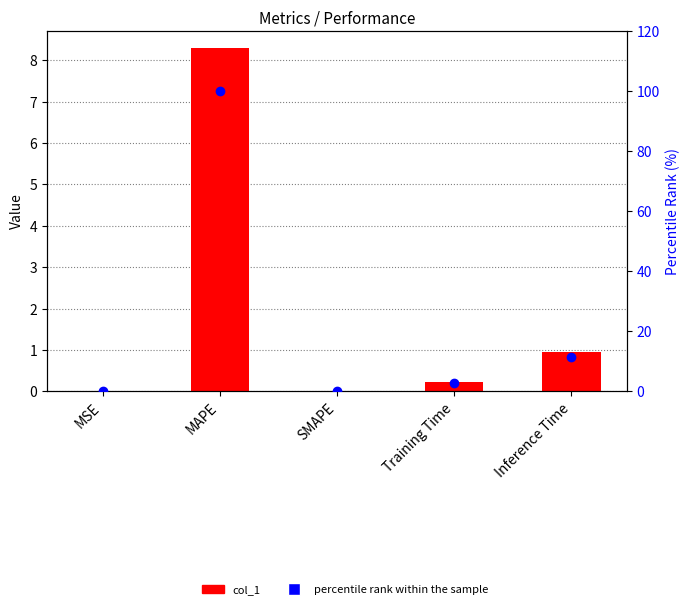

Which series has the largest total across all categories?

percentile rank